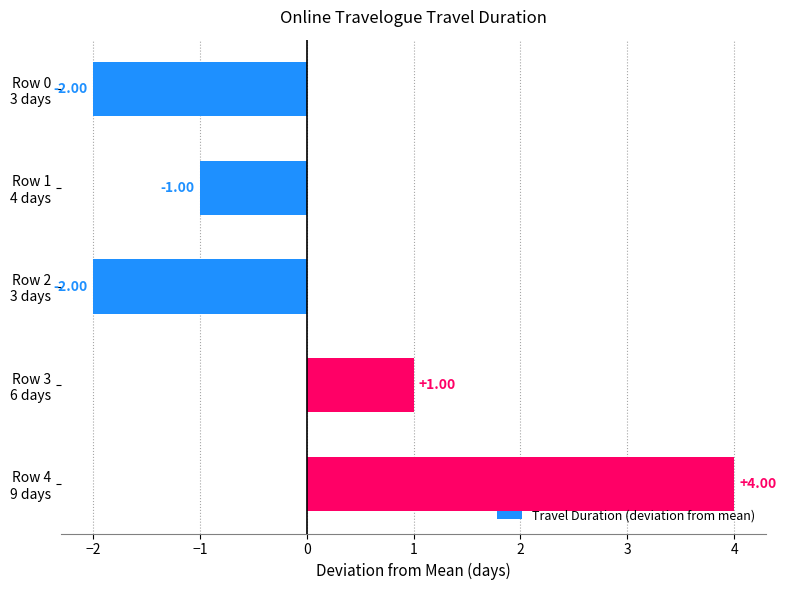

What is the difference between the second highest and second lowest values?

3